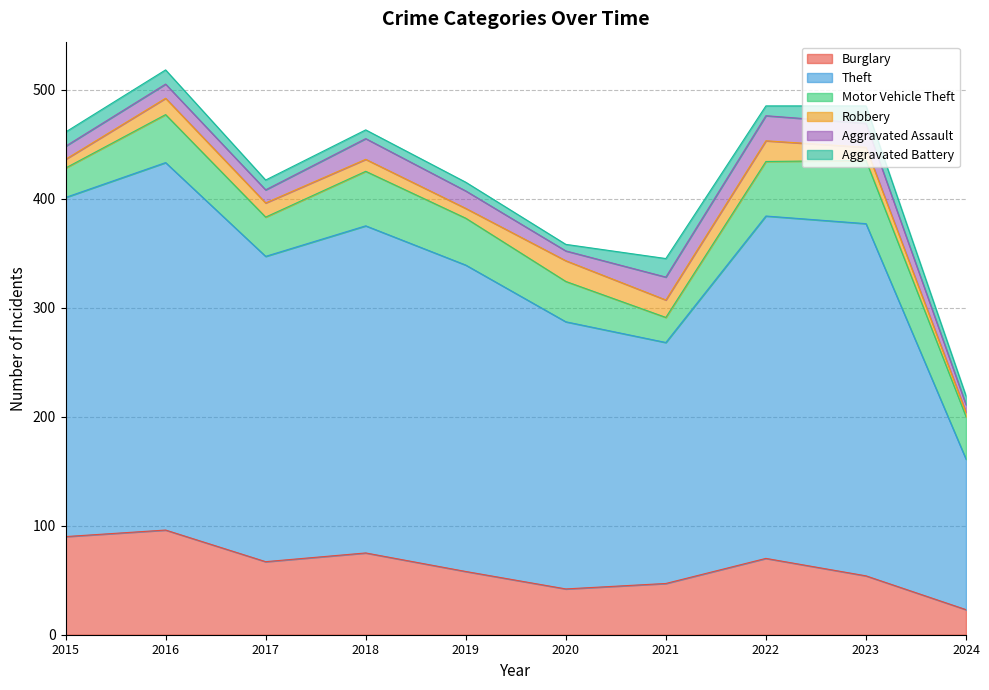

The value of Robbery at 2019 is 9. True or false?

True